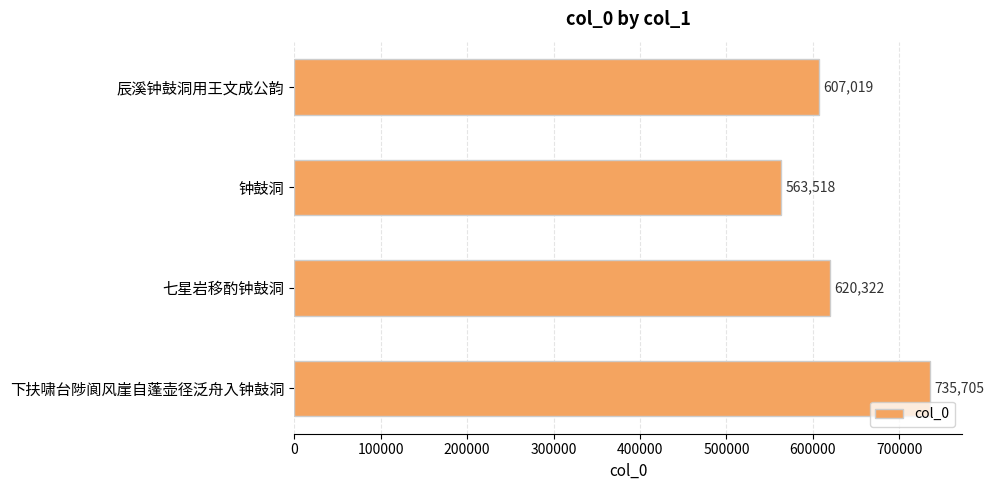

The value at 下扶啸台陟阆风崖自蓬壶径泛舟入钟鼓洞 is 735705. True or false?

True